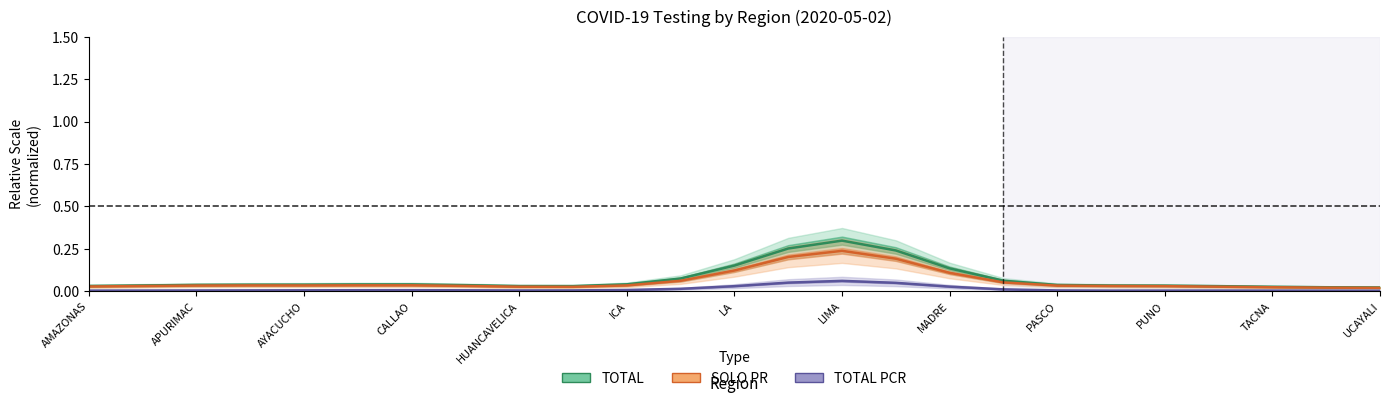

Rank the series by their average value, from highest to lowest.

TOTAL, SOLO PR, TOTAL PCR